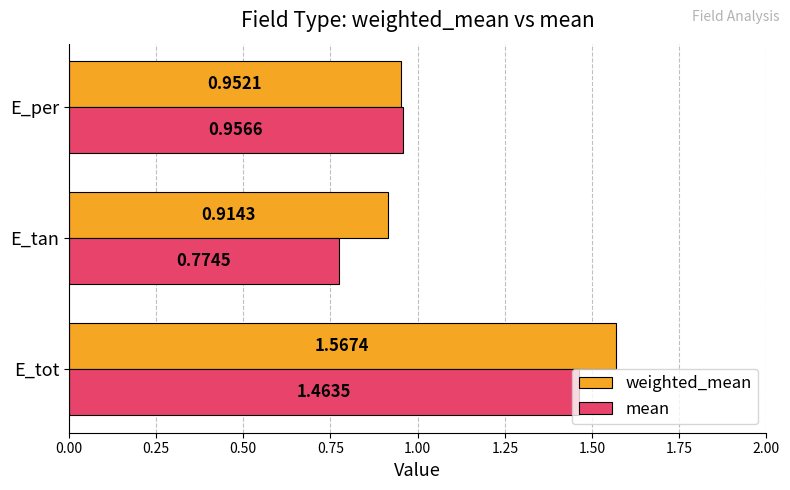

At how many categories does at least one series exceed 1?

1